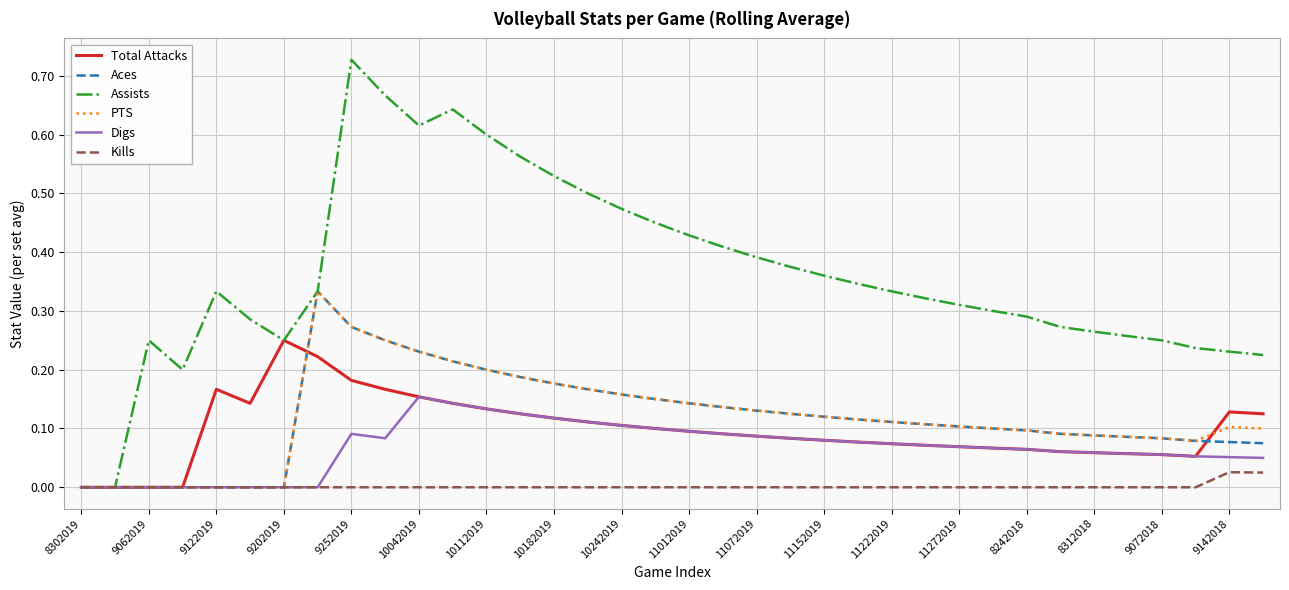

Which series has the largest total across all categories?

Assists